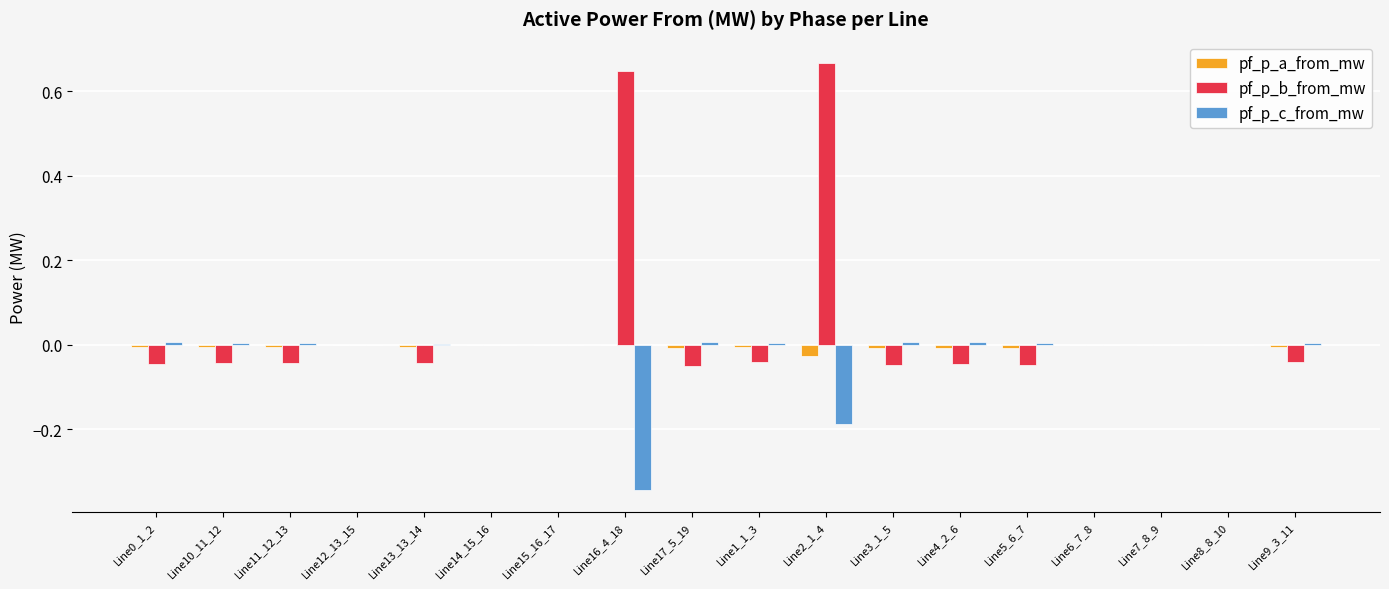

How many data points does each series have?

18